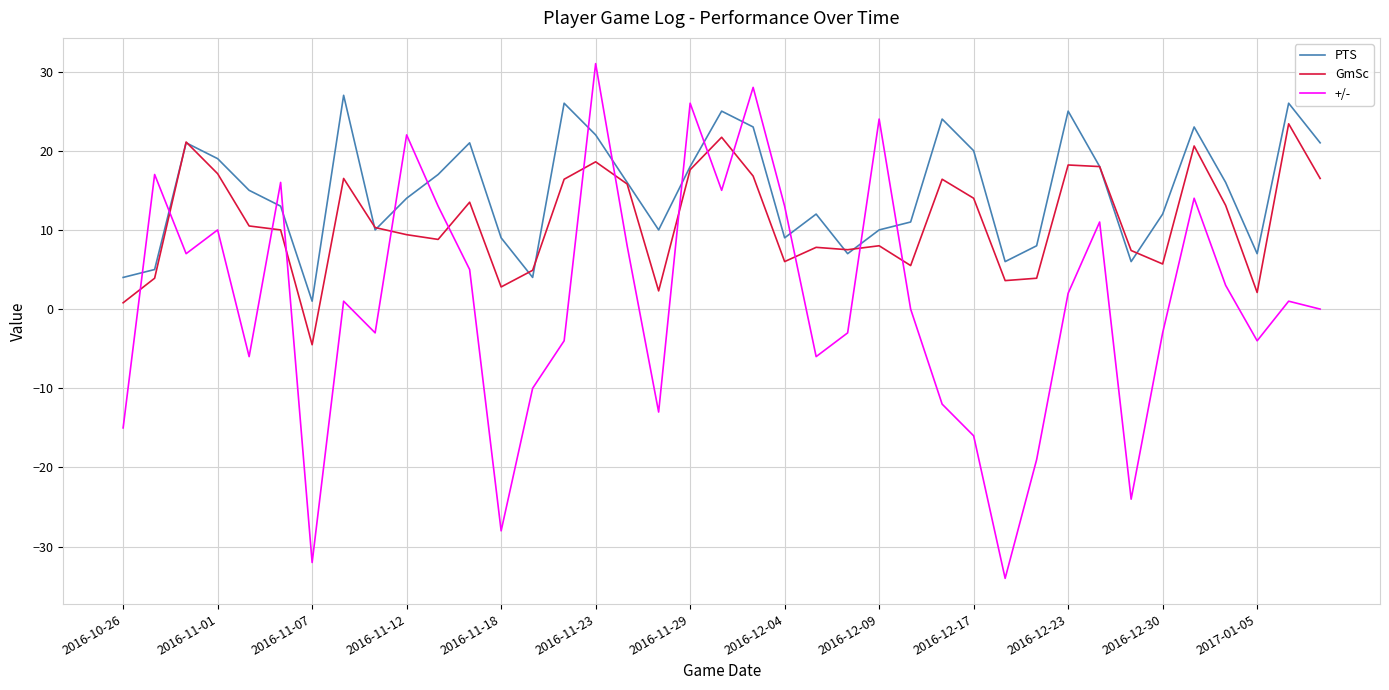

Which series has the largest total across all categories?

PTS